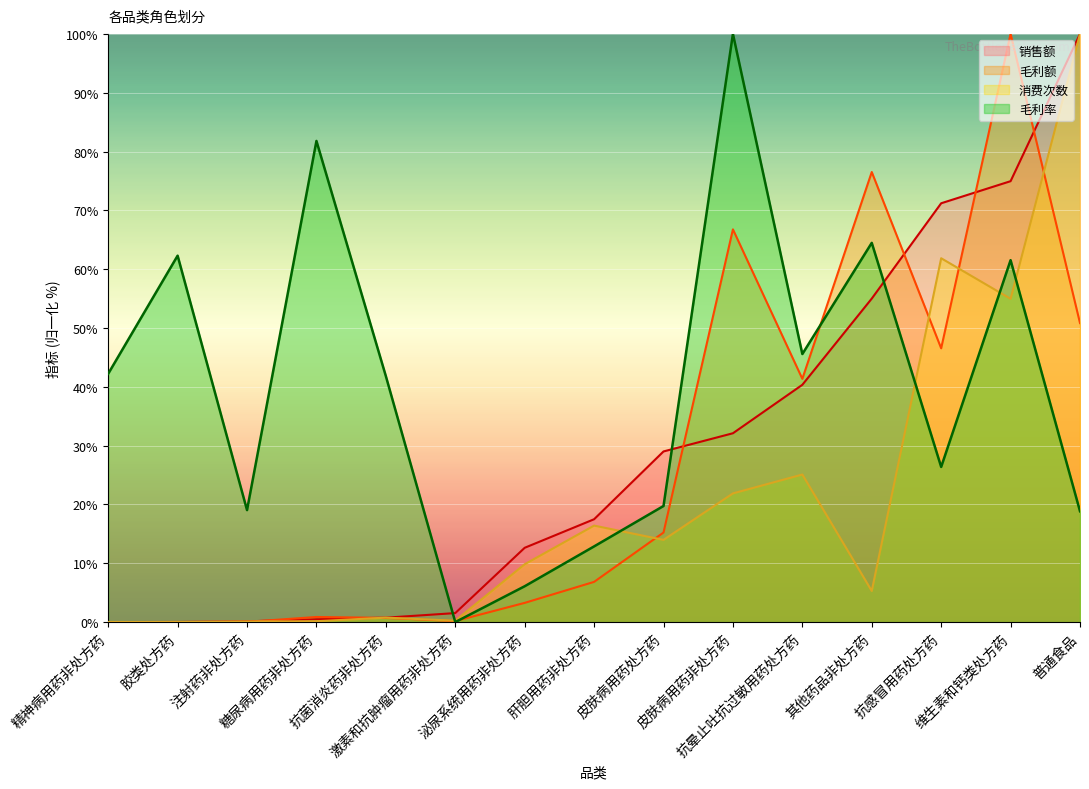

How many data points in 消费次数 are above 9?

8